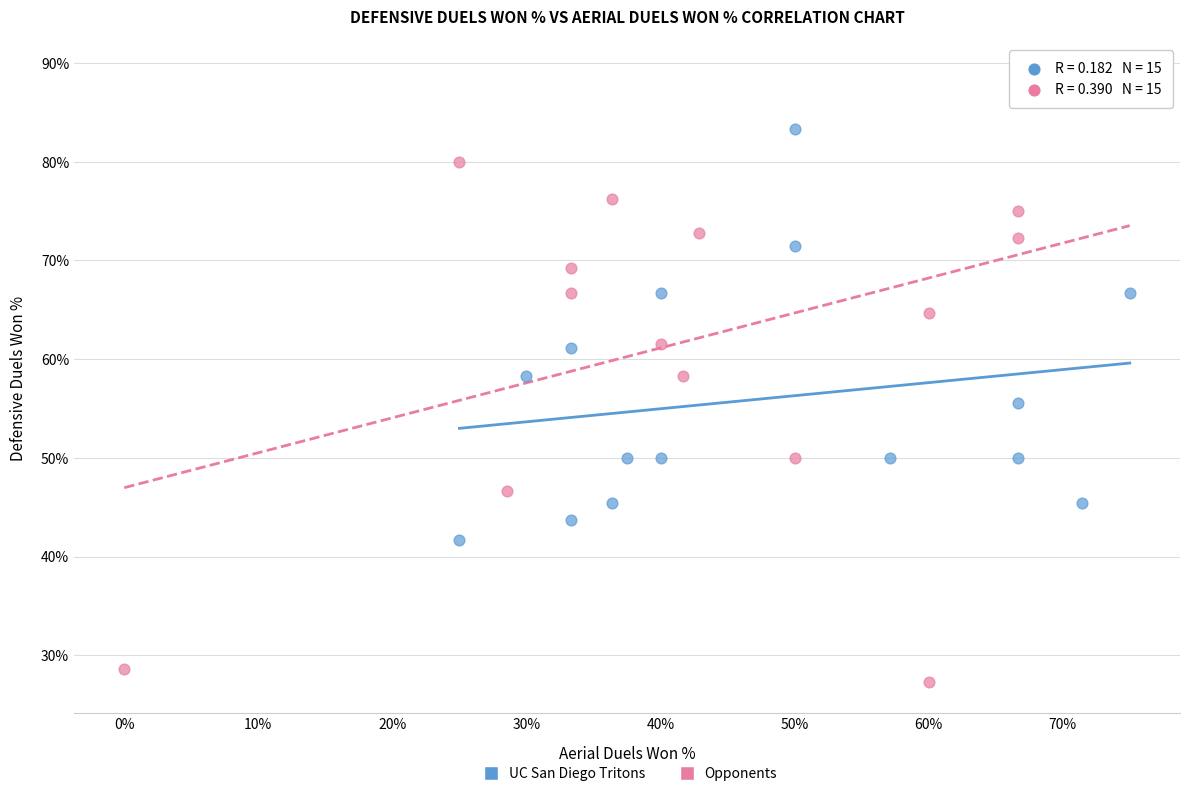

Which series reaches the minimum Y coordinate?

Opponents